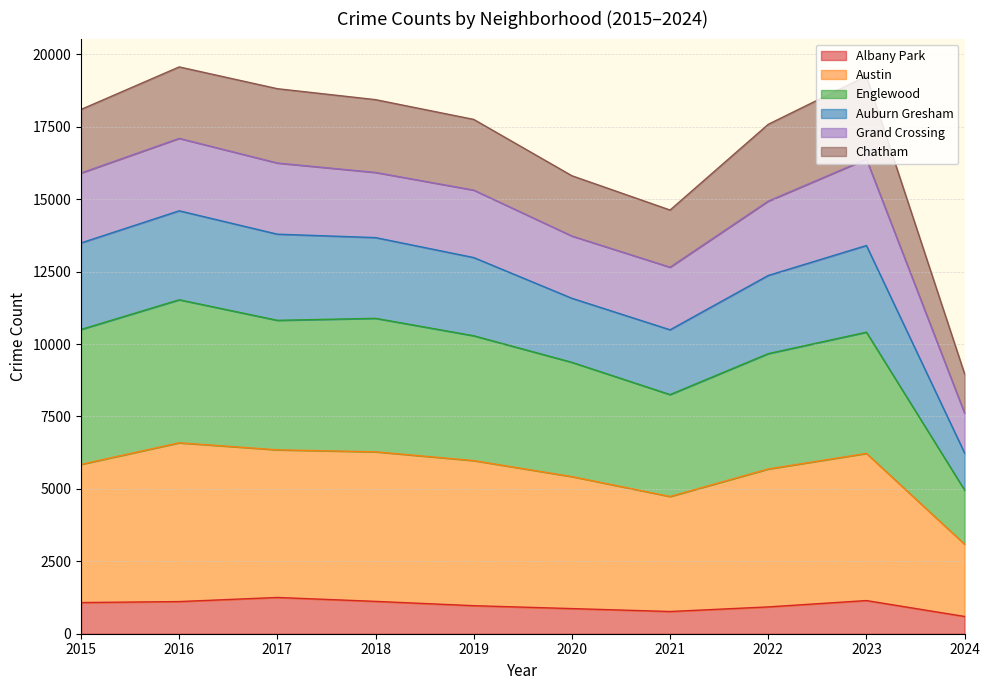

True or false: Auburn Gresham and Austin cross at least once.

False